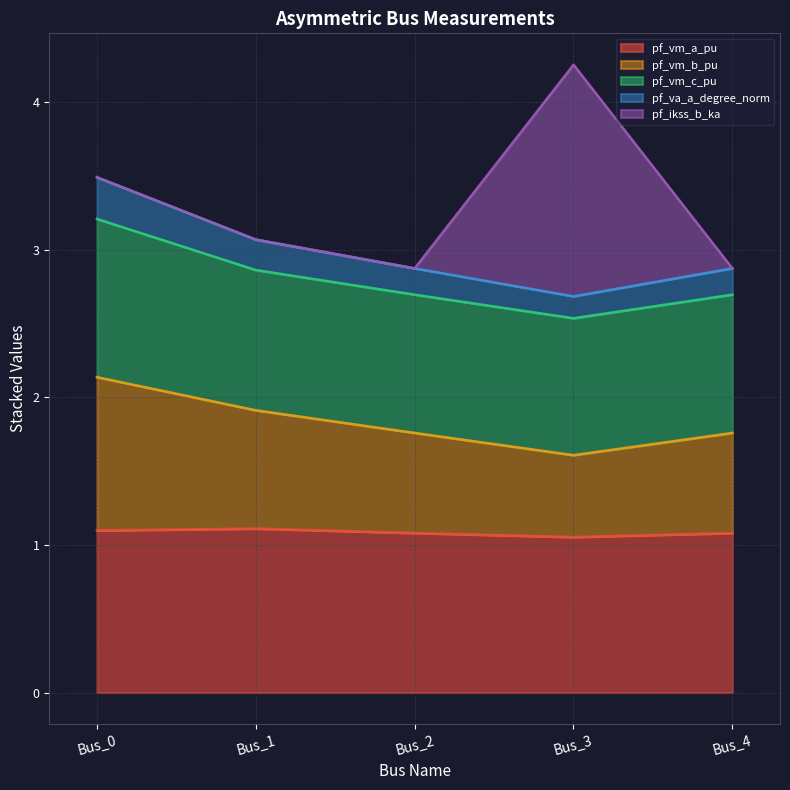

Is it true that pf_vm_a_pu equals 1.1 at Bus_3?

True